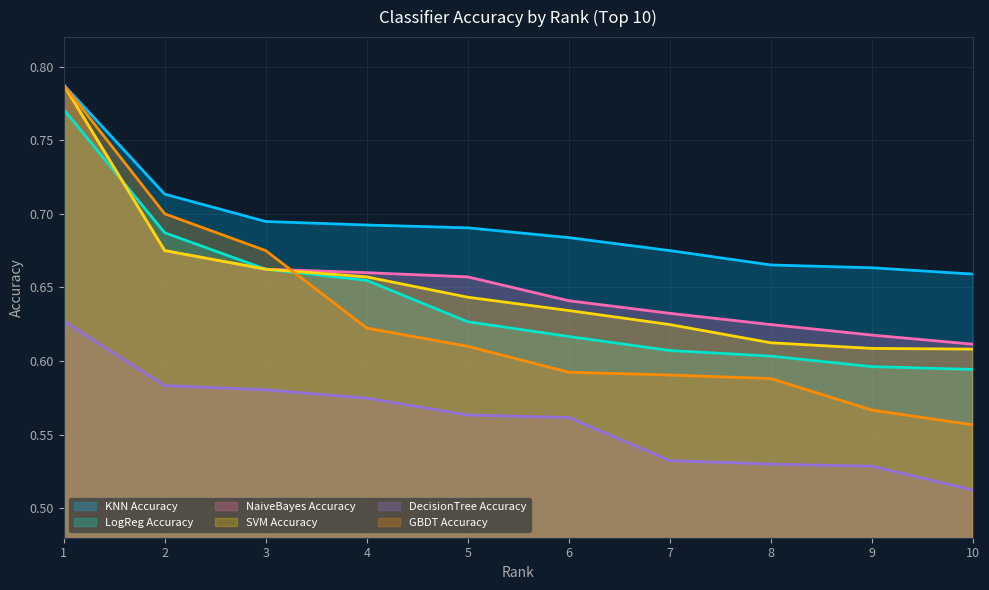

Is it true that DecisionTree Accuracy equals 1.0 at 1?

False